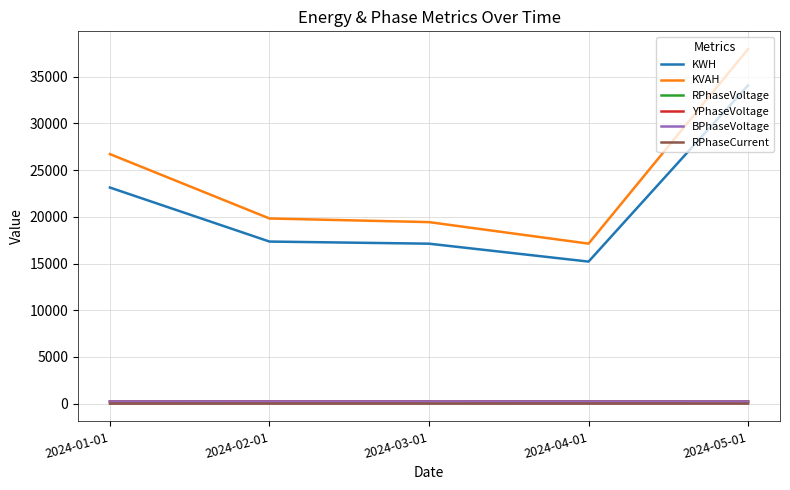

At how many categories does at least one series exceed 30053?

1